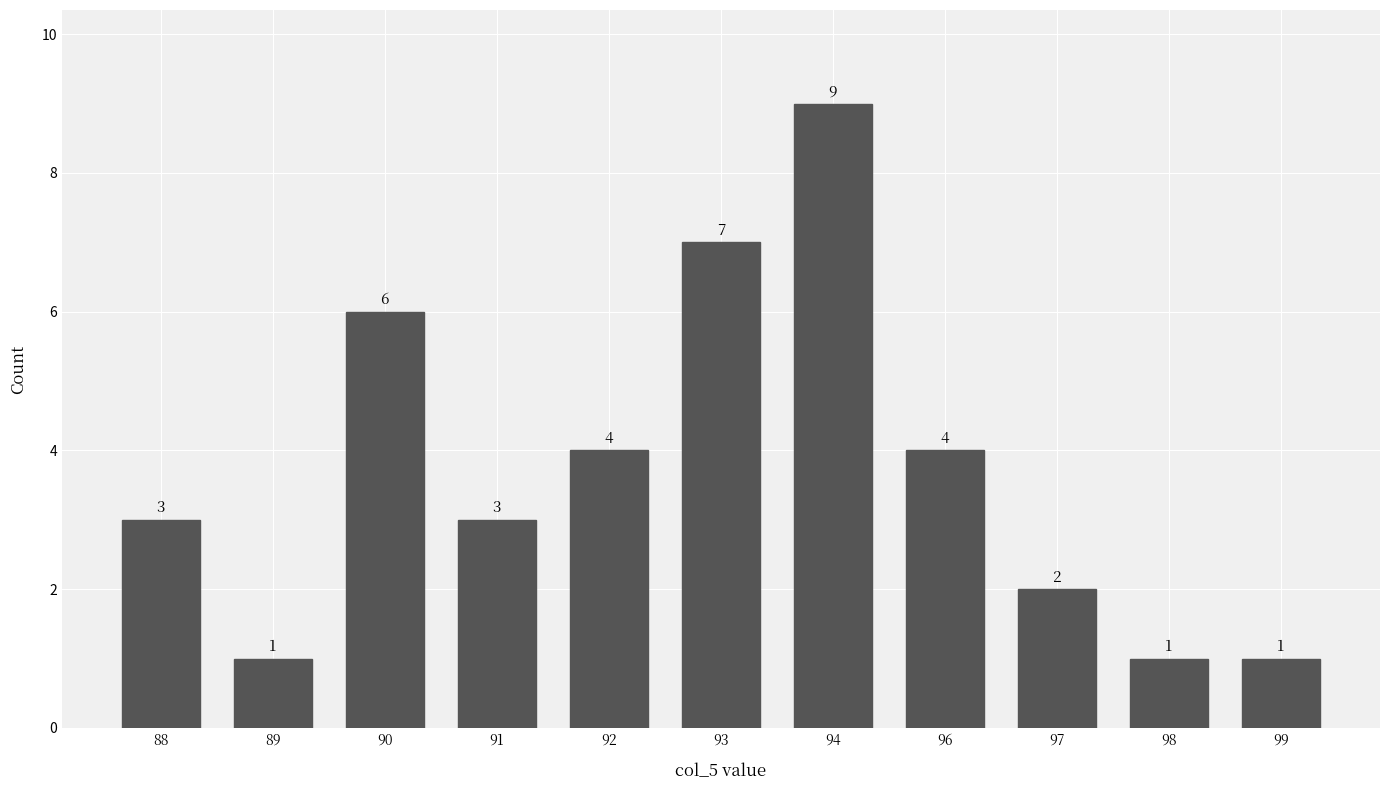

What is the difference between the maximum and second lowest values?

8